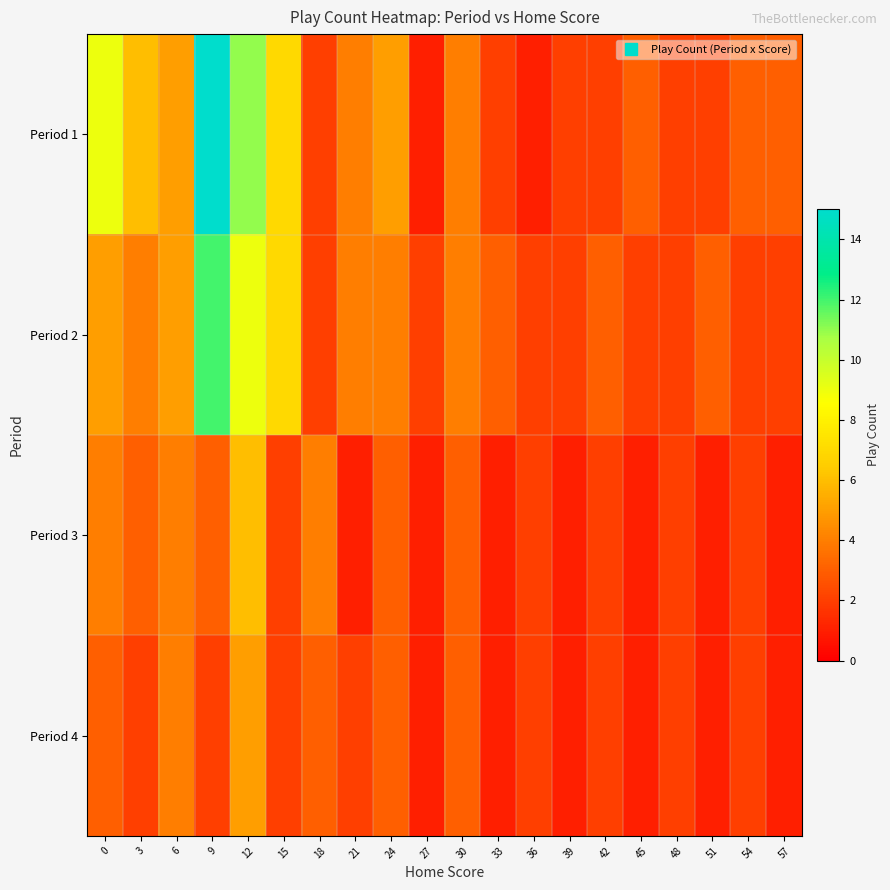

How many data points does each series have?

20